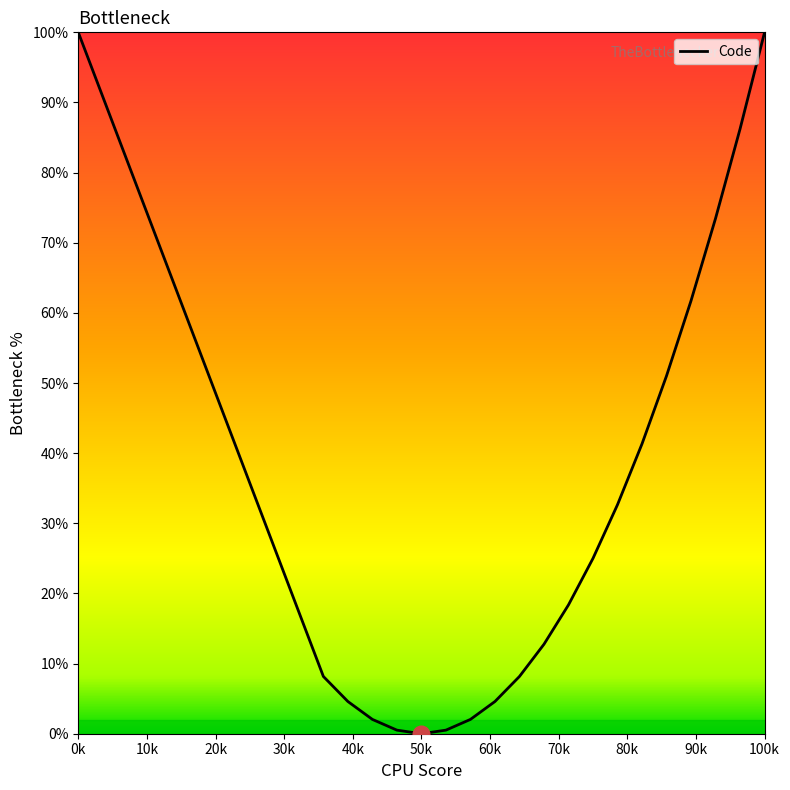

What is the maximum value shown in the chart?

100.0